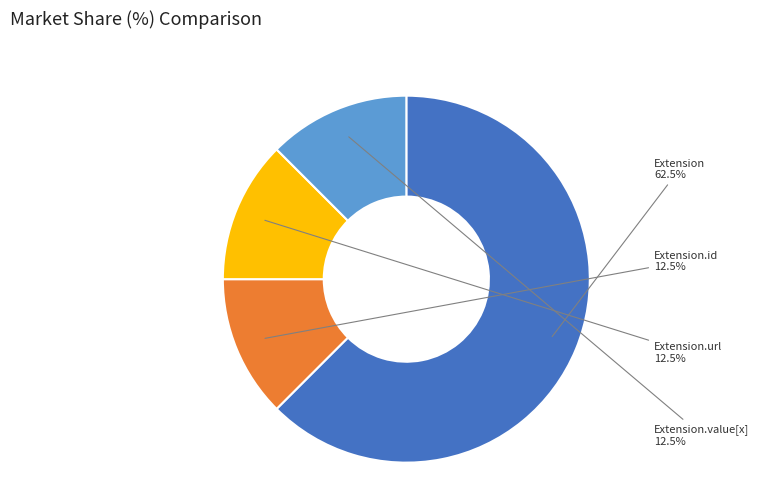

How many segments does this pie chart have?

4